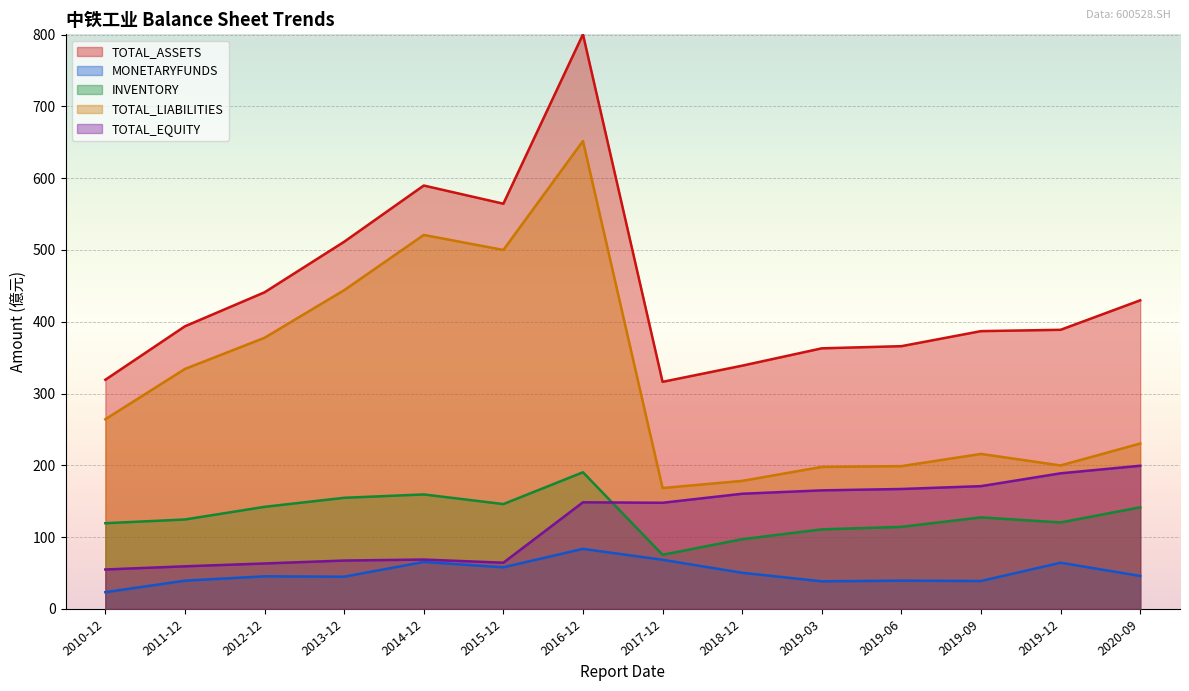

At how many categories does at least one series exceed 261?

14